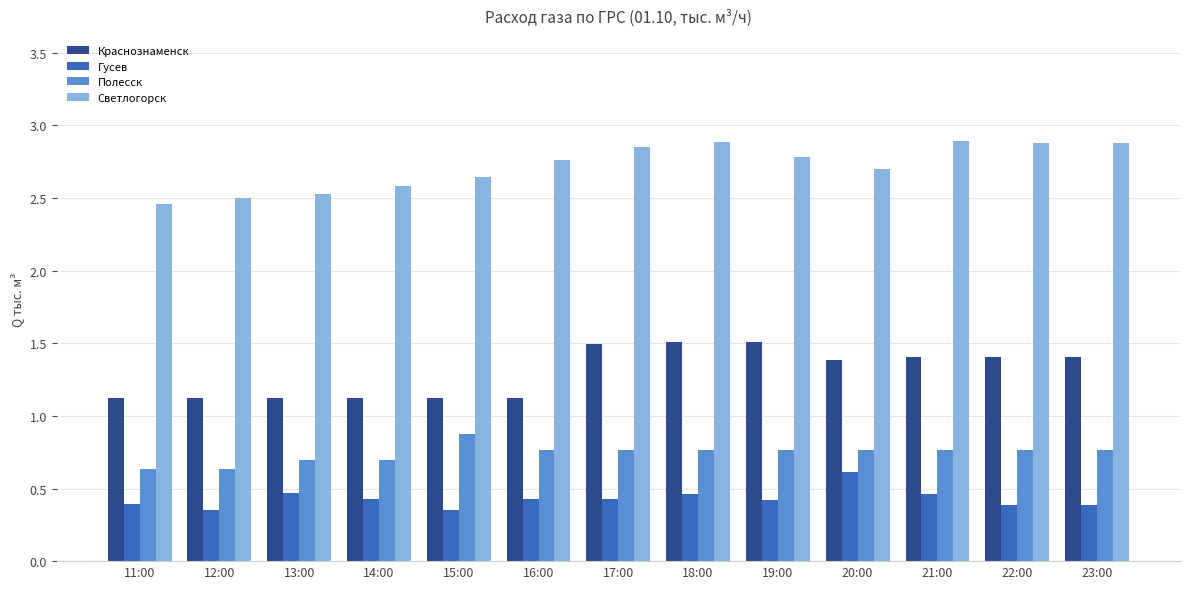

What is the total value across all series at 15:00?

5.0